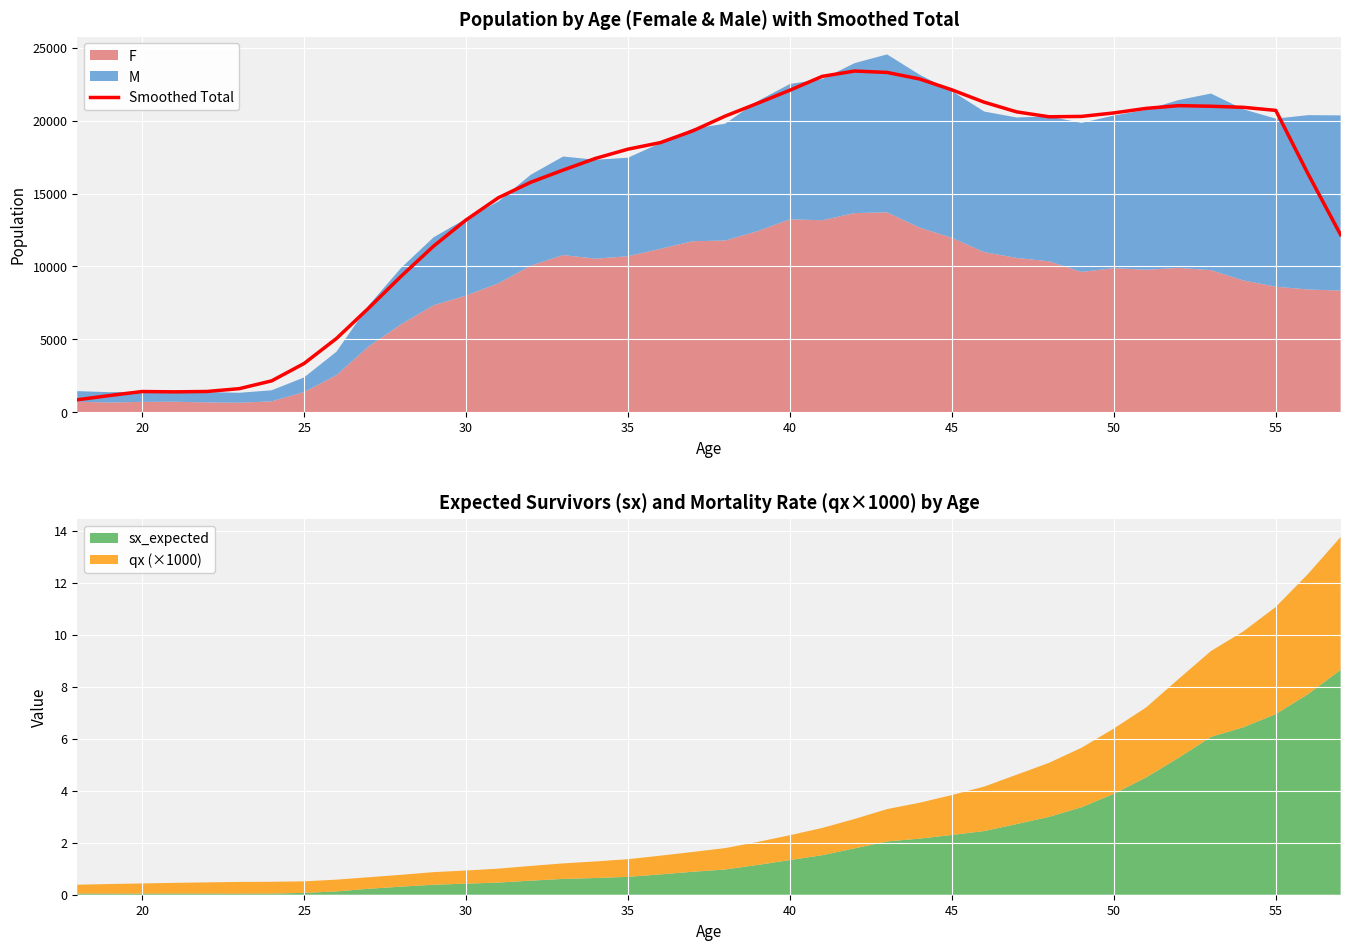

What is the average value?

14849.1